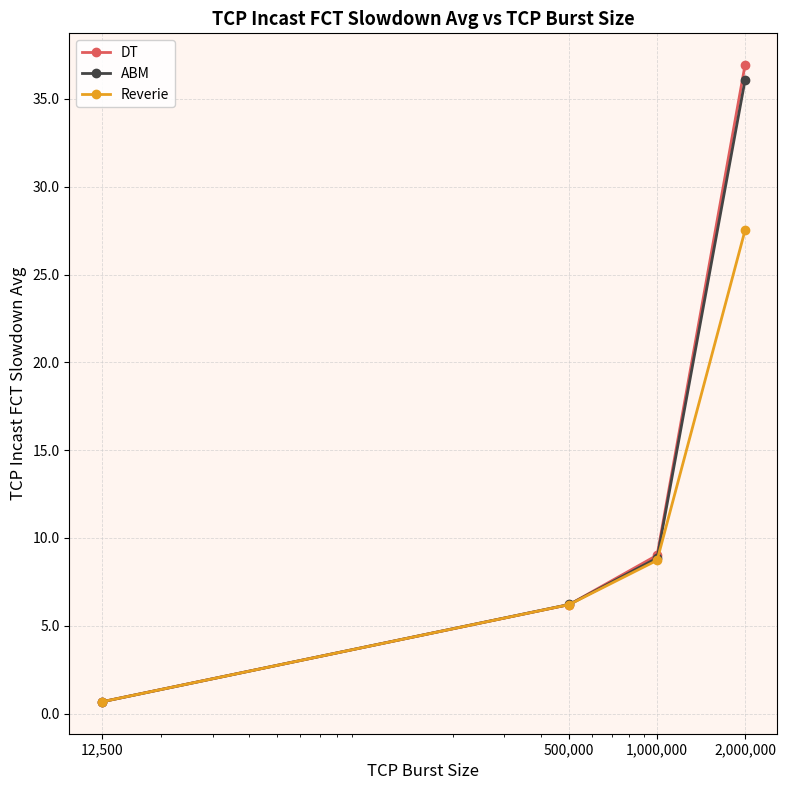

At how many categories does at least one series exceed 4?

3